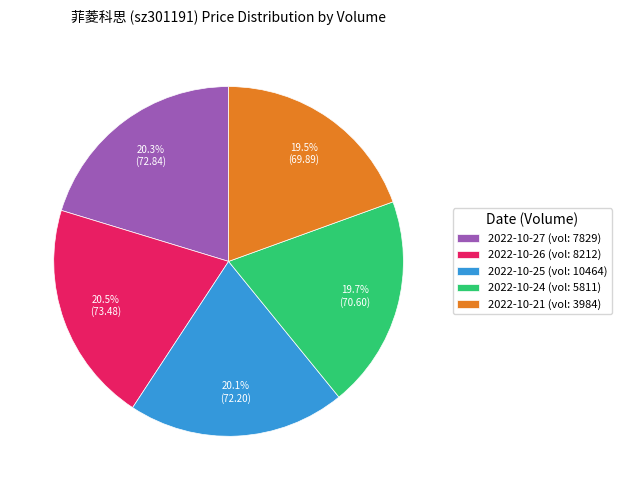

Approximately how many times larger is the value at 2022-10-27 (vol: 7829) compared to 2022-10-26 (vol: 8212)?

1.0